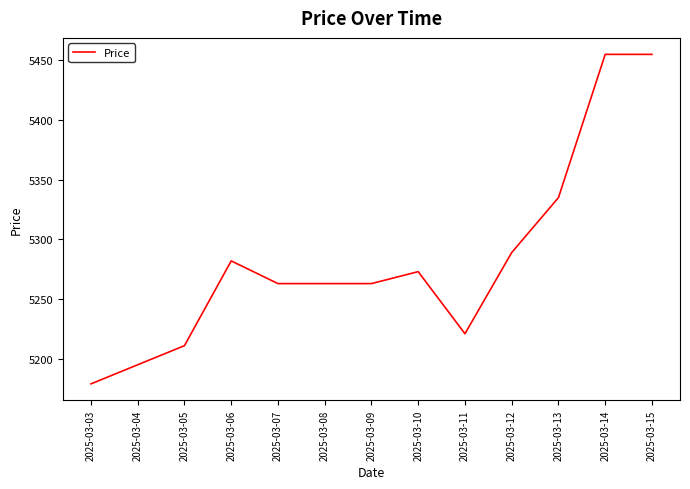

The value at 2025-03-04 is 5195. True or false?

True